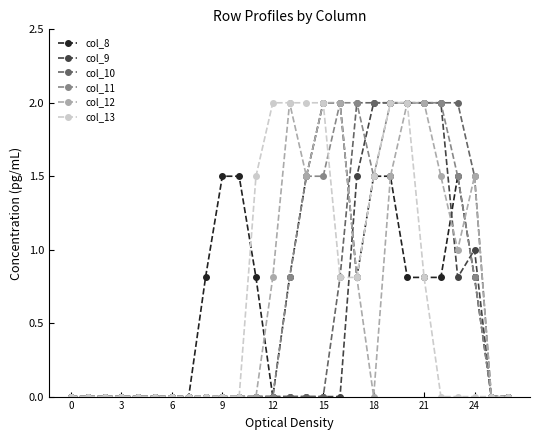

What is the highest value of the col_8 series?

2.0